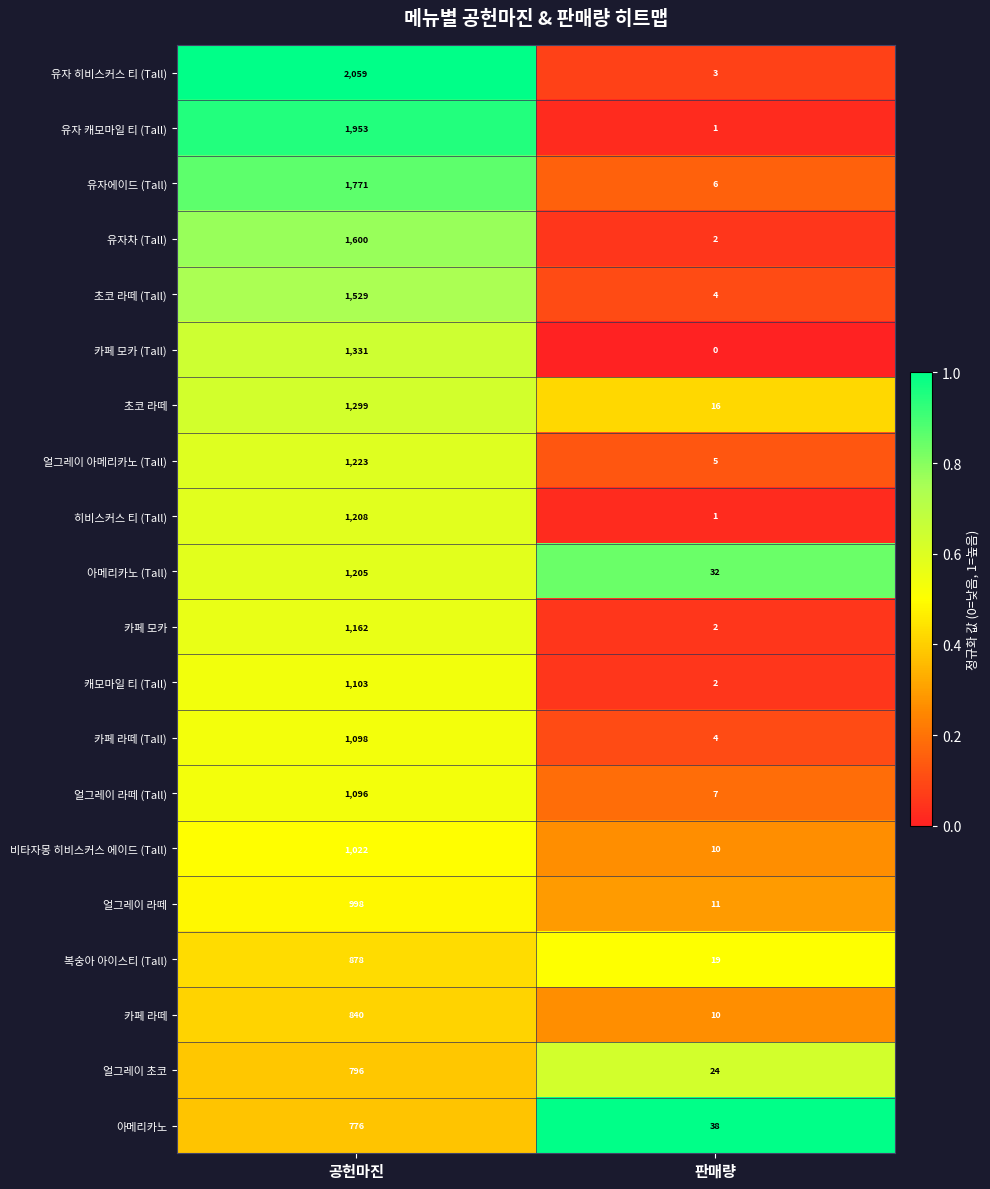

Which series has the largest total across all categories?

유자 히비스커스 티 (Tall)